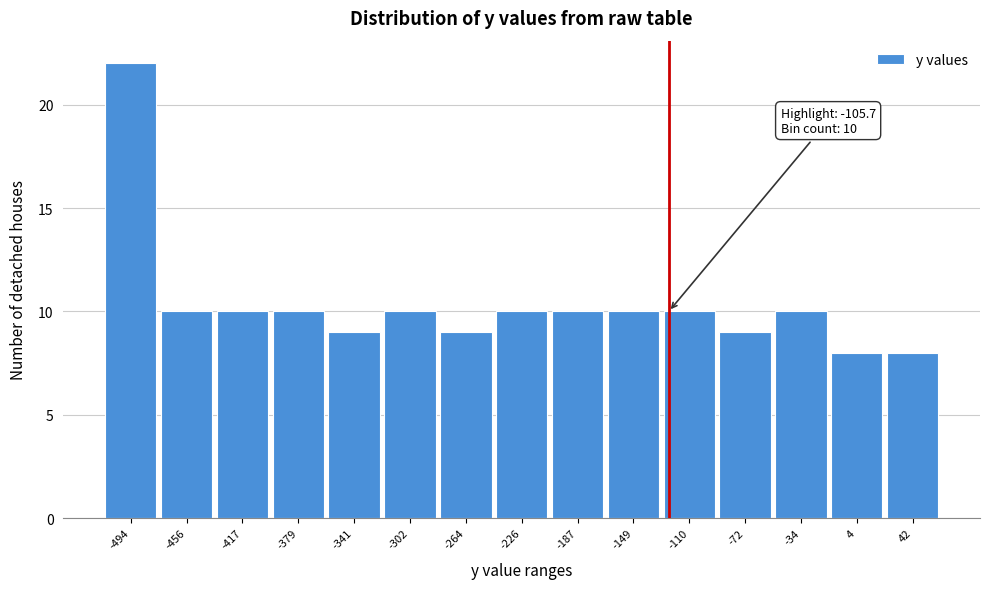

Reading right to left, list all the values displayed in this chart.

8	8	10	9	10	10	10	10	9	10	9	10	10	10	22